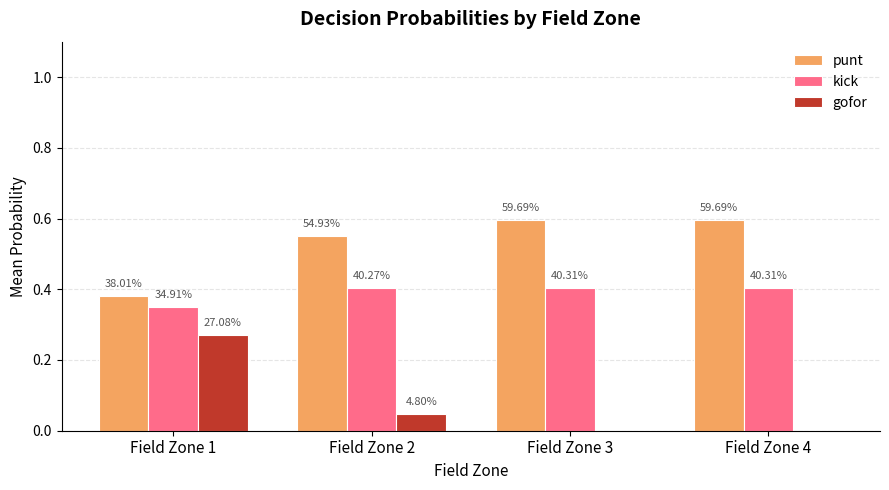

How many groups of bars are there?

4